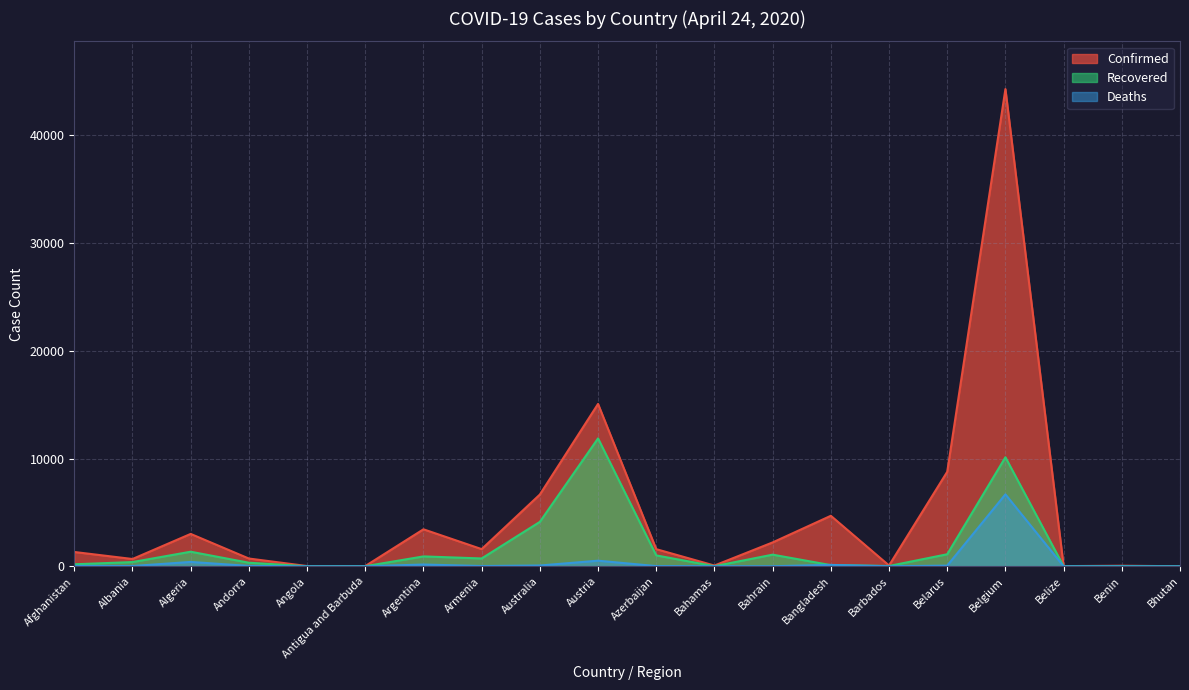

Rank the series by their maximum value, from lowest to highest.

Deaths, Recovered, Confirmed